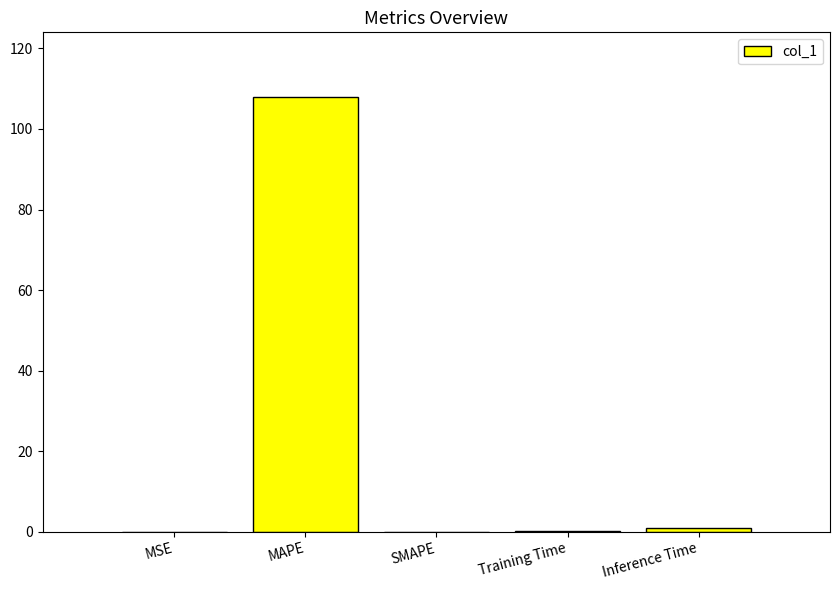

Which has a higher value, MSE or MAPE?

MAPE